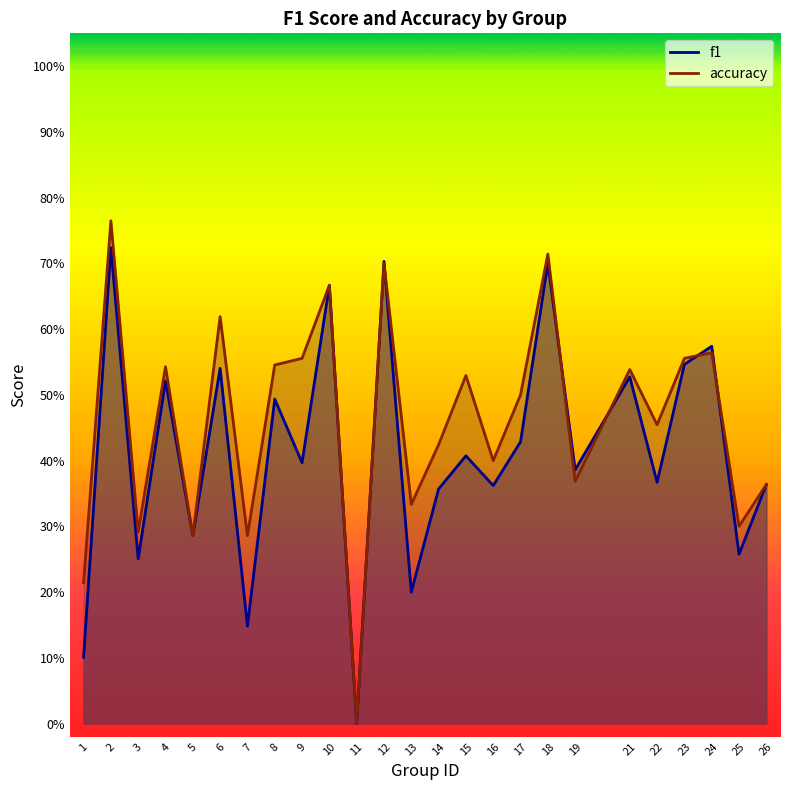

What is the total value across all series at 18?

1.4